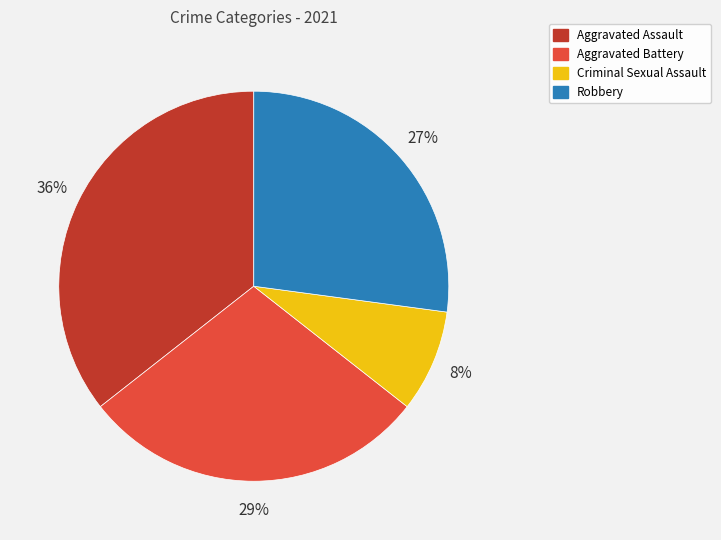

Between Robbery and Criminal Sexual Assault, which is larger?

Robbery